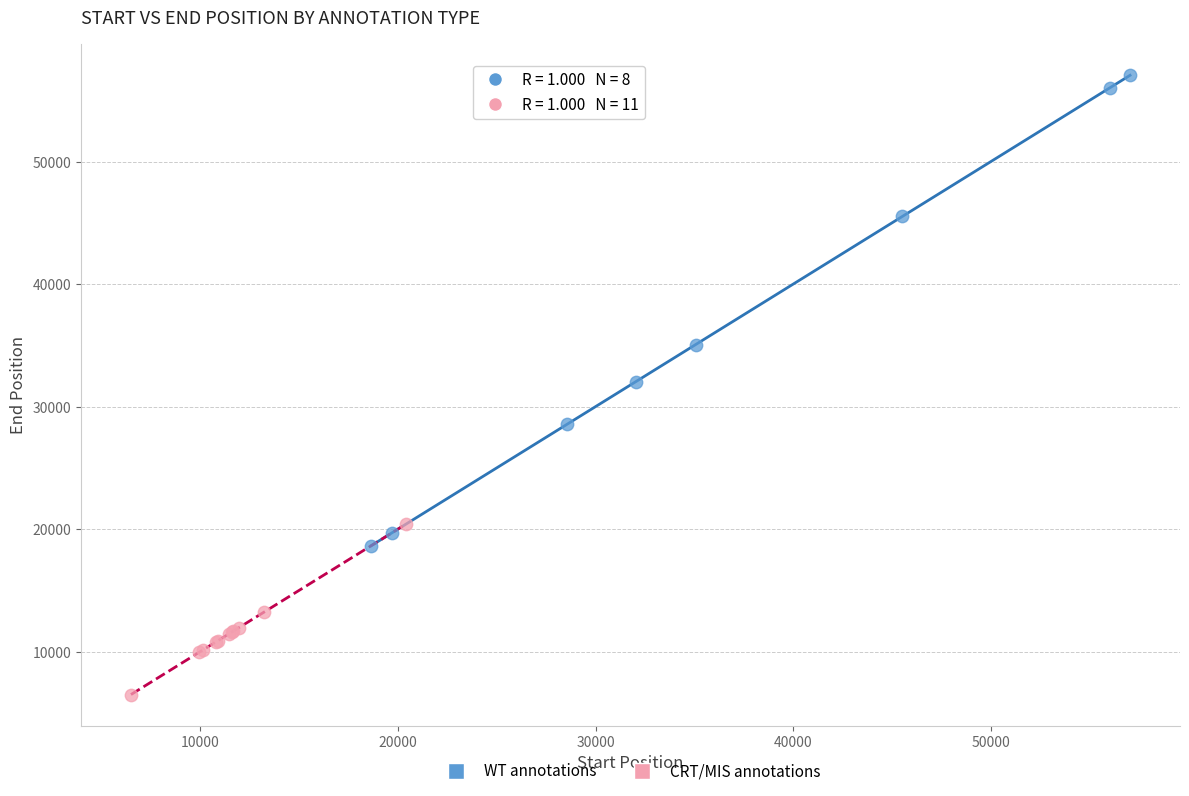

Which series contains the highest Y value?

WT annotations